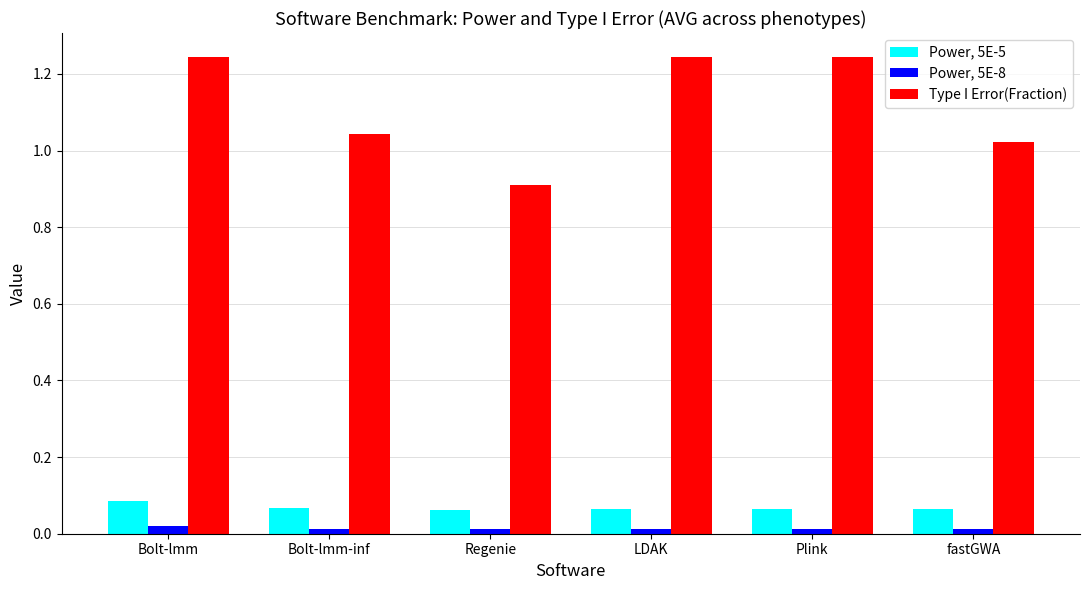

At fastGWA, list the series in order from largest to smallest.

Type I Error(Fraction), Power, 5E-5, Power, 5E-8